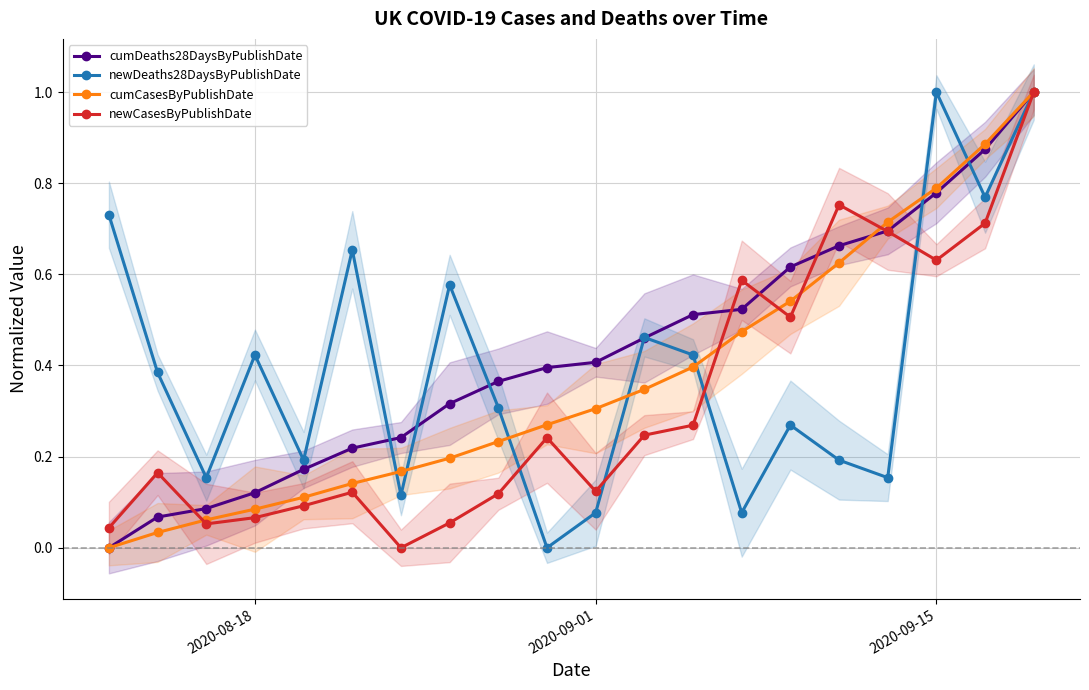

What is the average value of the newCasesByPublishDate series?

0.3